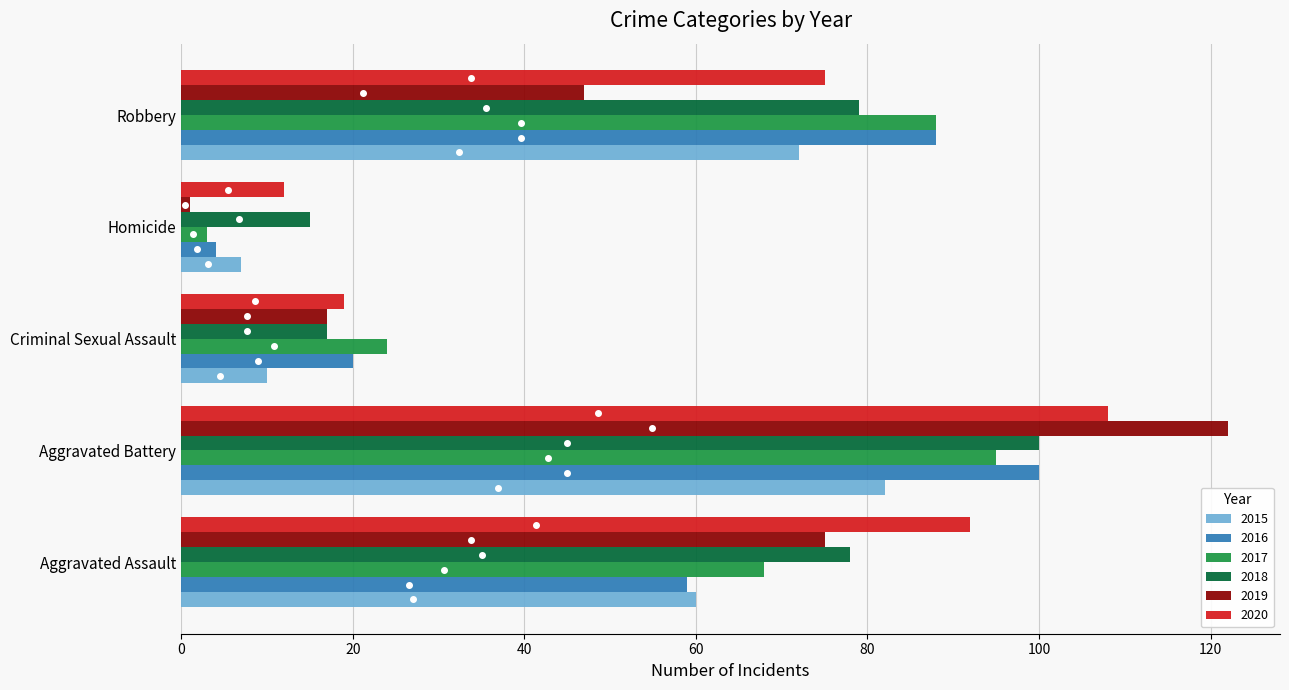

At which category does the chart reach its minimum across all series?

Homicide